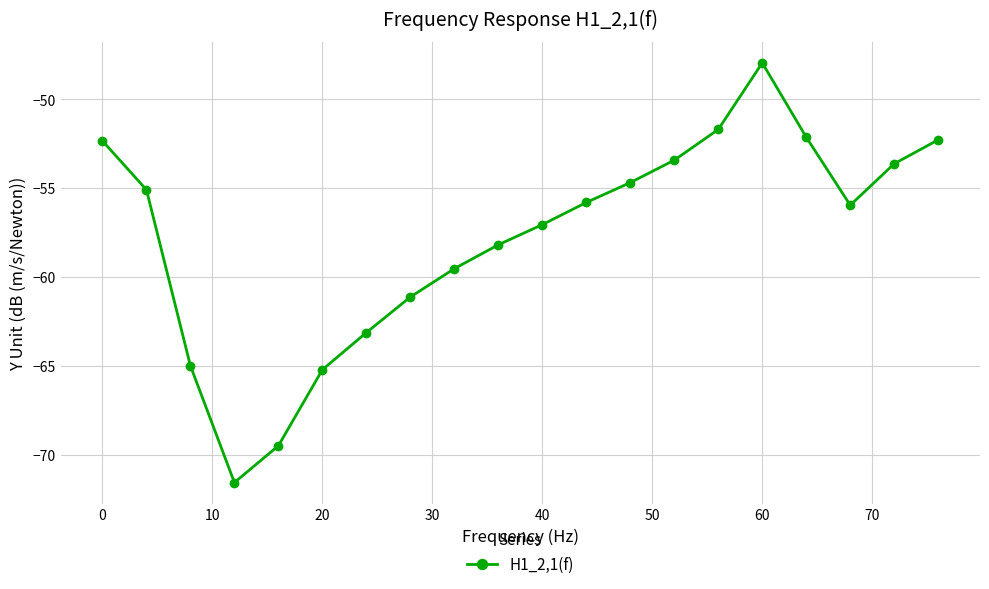

What is the difference between the second highest and minimum values?

19.9